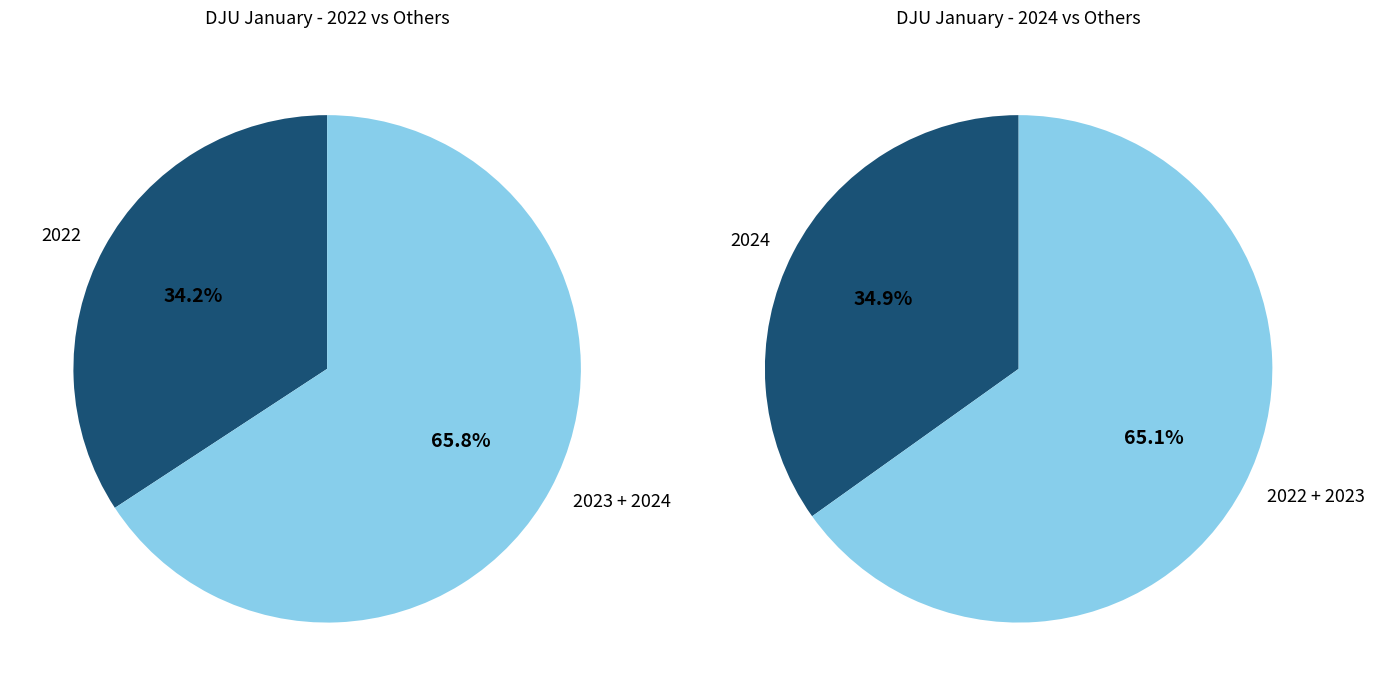

What is the total percentage of 2022 and 2023?

65.1%